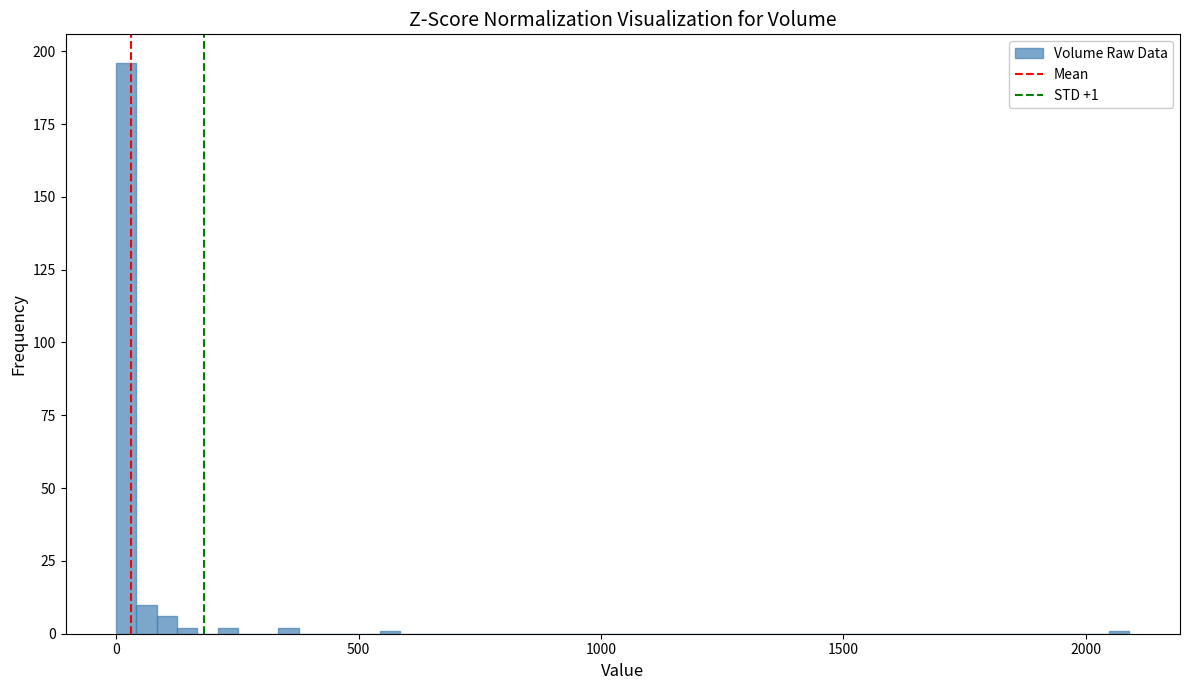

Around what value on the x-axis is the tallest bar? Give the approximate position of its centre, as read against the axis.

0